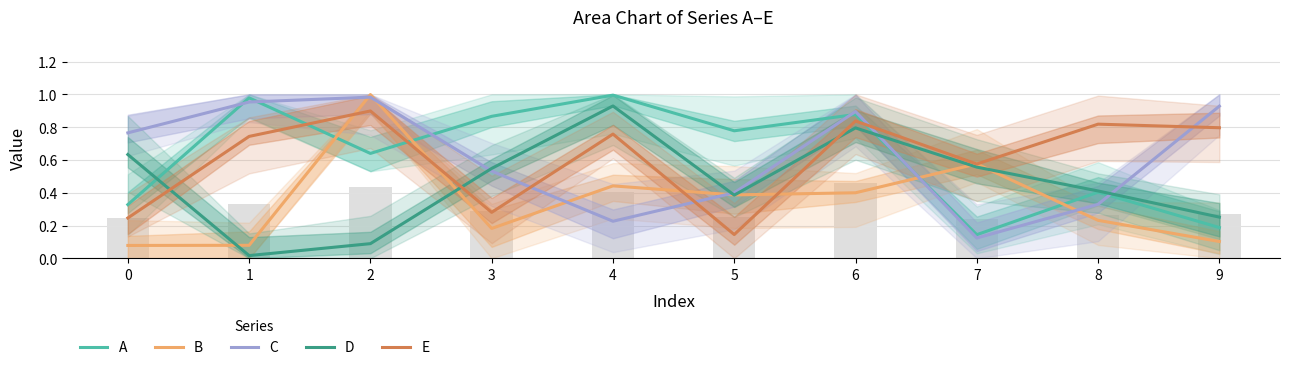

Reading left to right, list all the values displayed in this chart.

A: 0=0.3	1=1.0	2=0.6	3=0.9	4=1.0	5=0.8	6=0.9	7=0.1	8=0.4	9=0.2
B: 0=0.1	1=0.1	2=1.0	3=0.2	4=0.4	5=0.4	6=0.4	7=0.6	8=0.2	9=0.1
C: 0=0.8	1=1.0	2=1.0	3=0.5	4=0.2	5=0.4	6=0.9	7=0.1	8=0.3	9=0.9
D: 0=0.6	1=0.0	2=0.1	3=0.5	4=0.9	5=0.4	6=0.8	7=0.6	8=0.4	9=0.3
E: 0=0.2	1=0.7	2=0.9	3=0.3	4=0.8	5=0.1	6=0.8	7=0.6	8=0.8	9=0.8